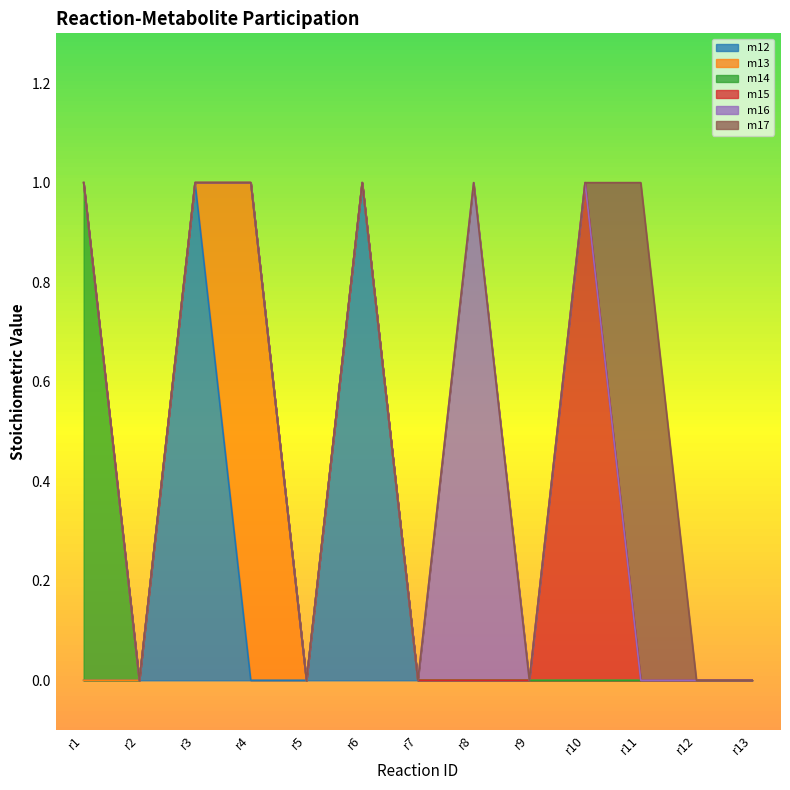

Does the chart display data point markers on the line(s)?

No